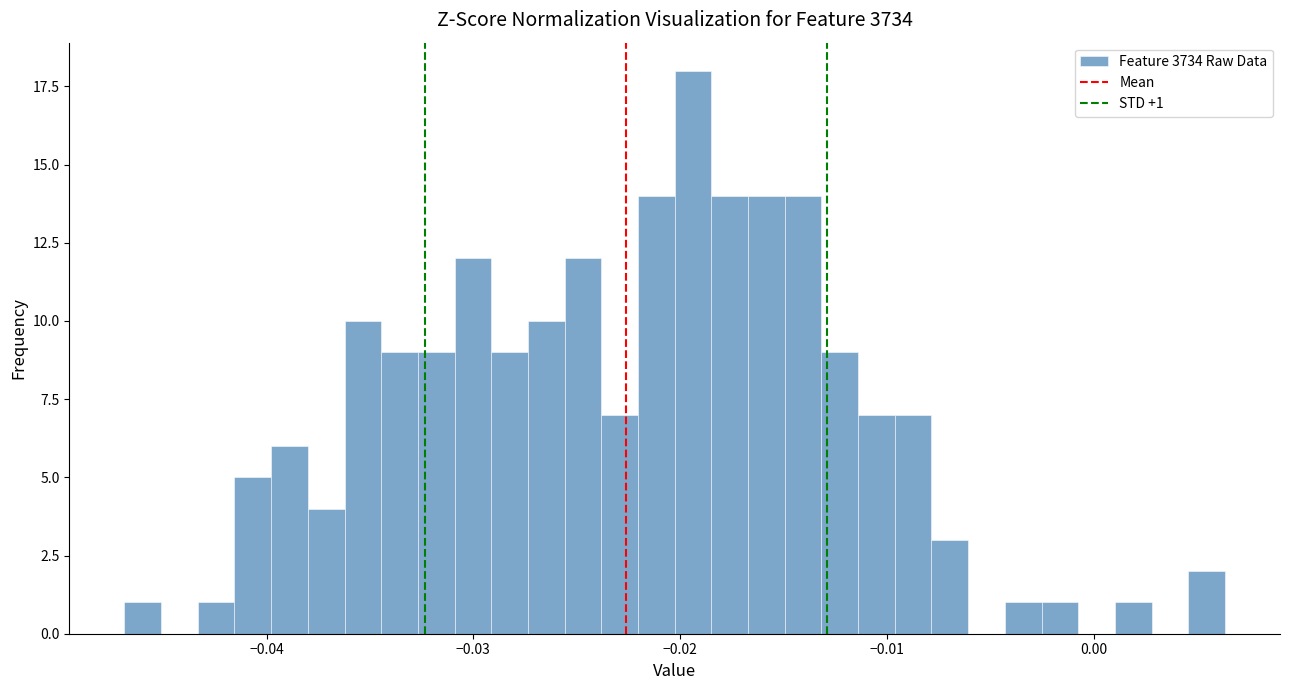

Around what value on the x-axis is the tallest bar? Give the approximate position of its centre, as read against the axis.

-0.019